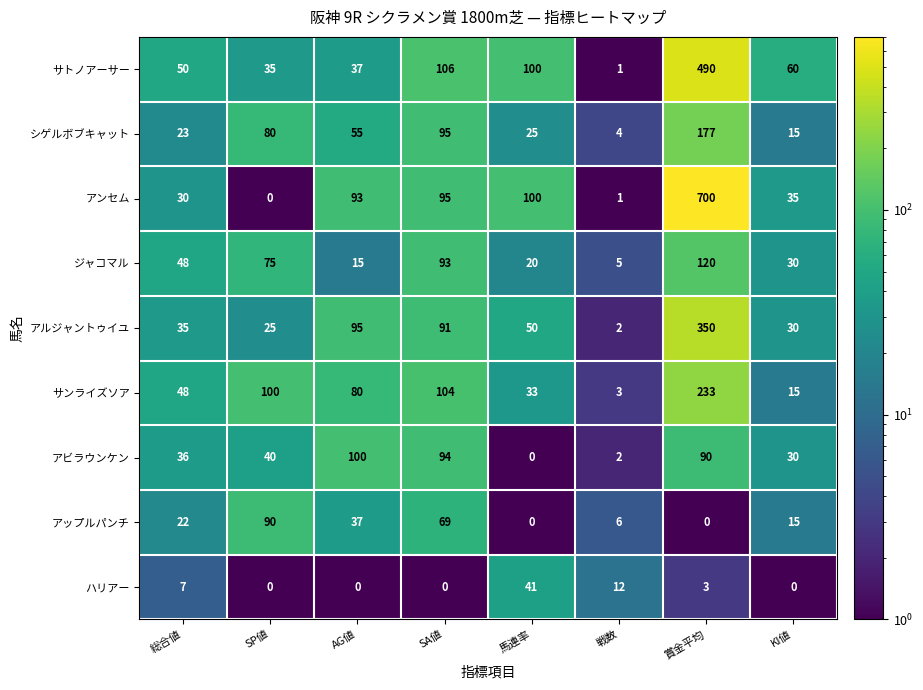

What is the sum of all アンセム values?

1054